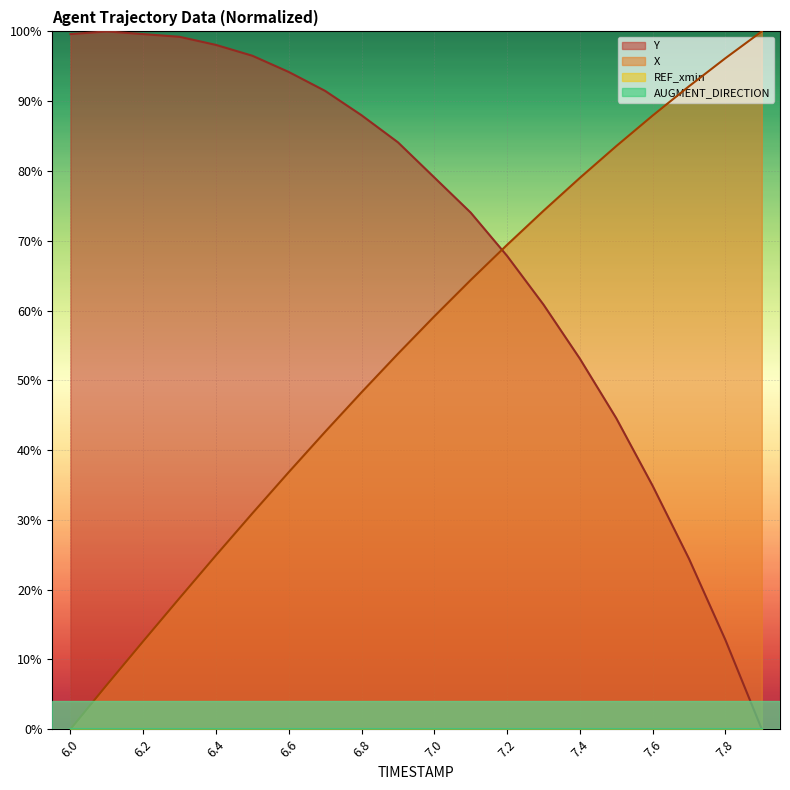

True or false: Y and X intersect in this chart.

True